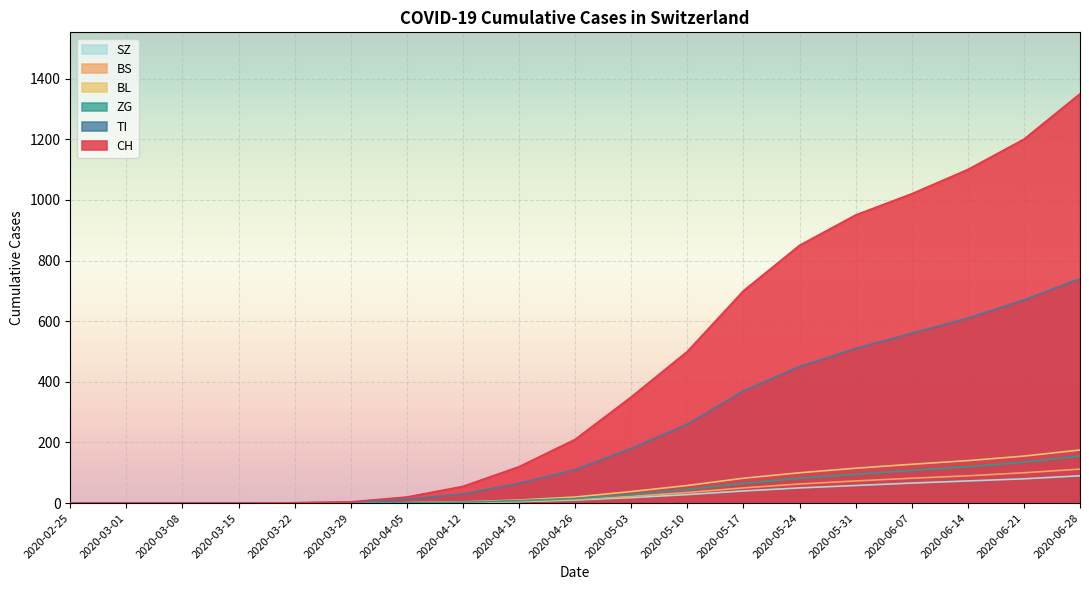

Rank the series by their maximum value, from lowest to highest.

SZ, BS, ZG, BL, TI, CH